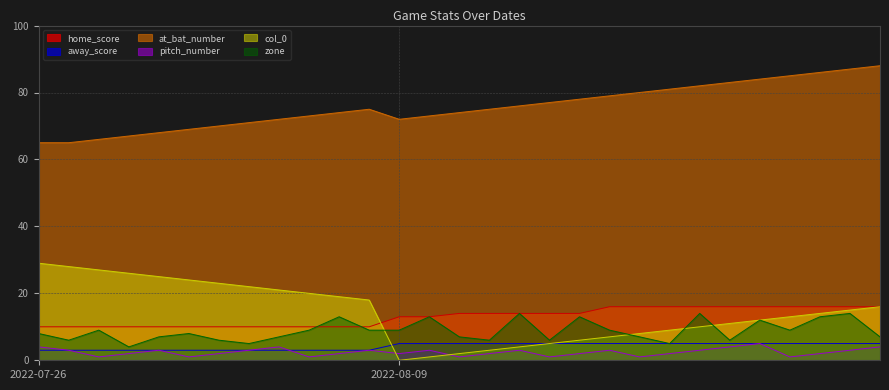

True or false: zone has a value of 5 at 2022-07-26.

False